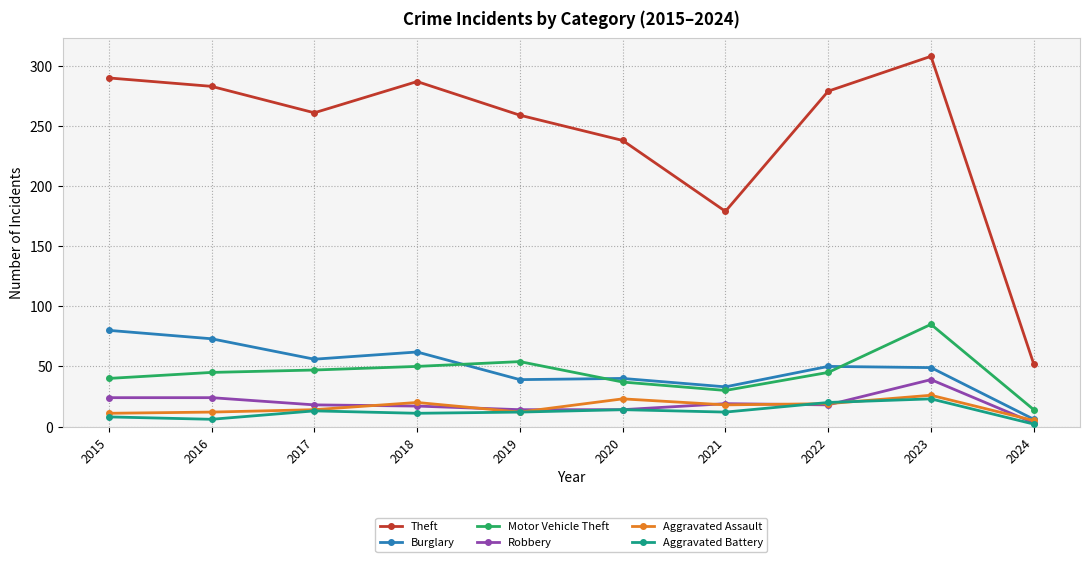

What is the spread (max minus min) of values at 2019?

247